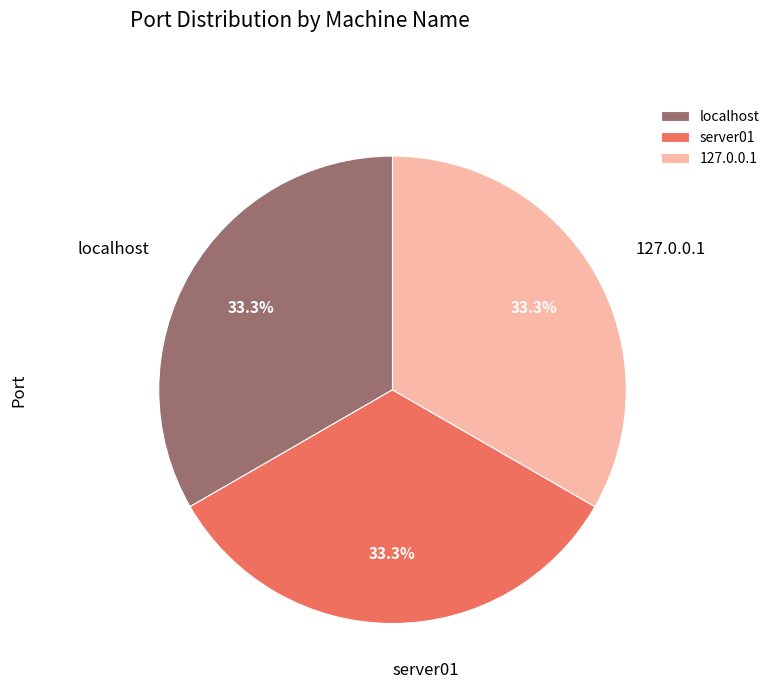

How many segments does this pie chart have?

3